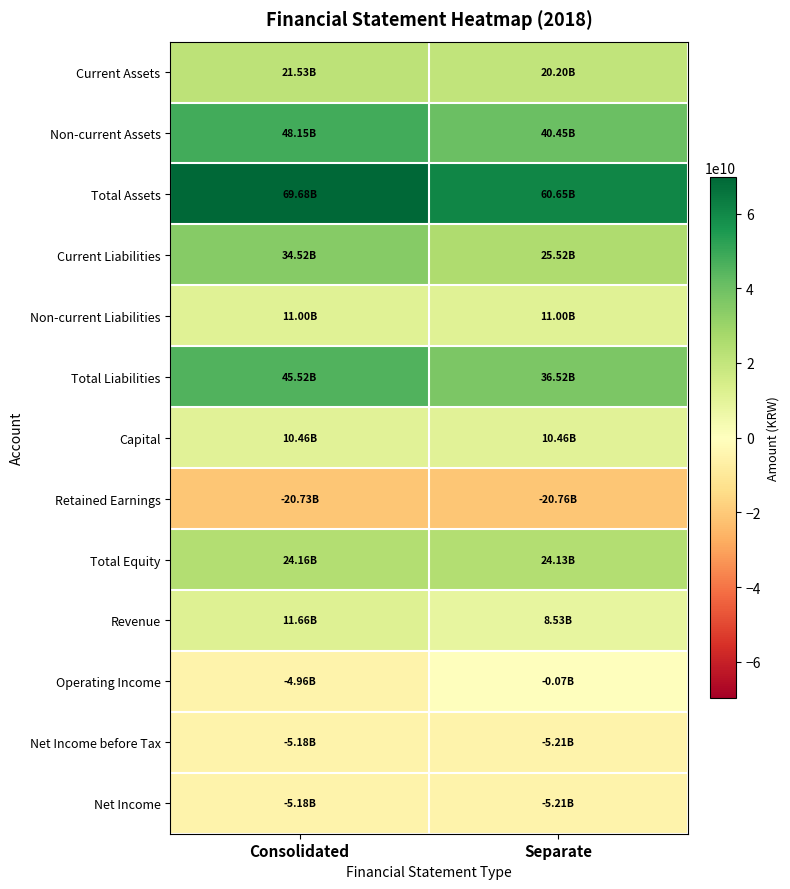

Which series has the largest total across all categories?

Total Assets